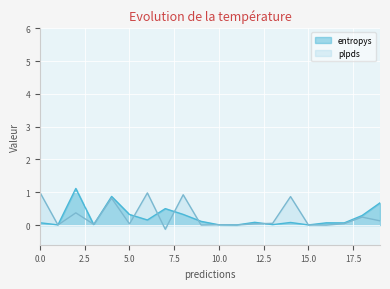

How many lines are shown in the chart?

2